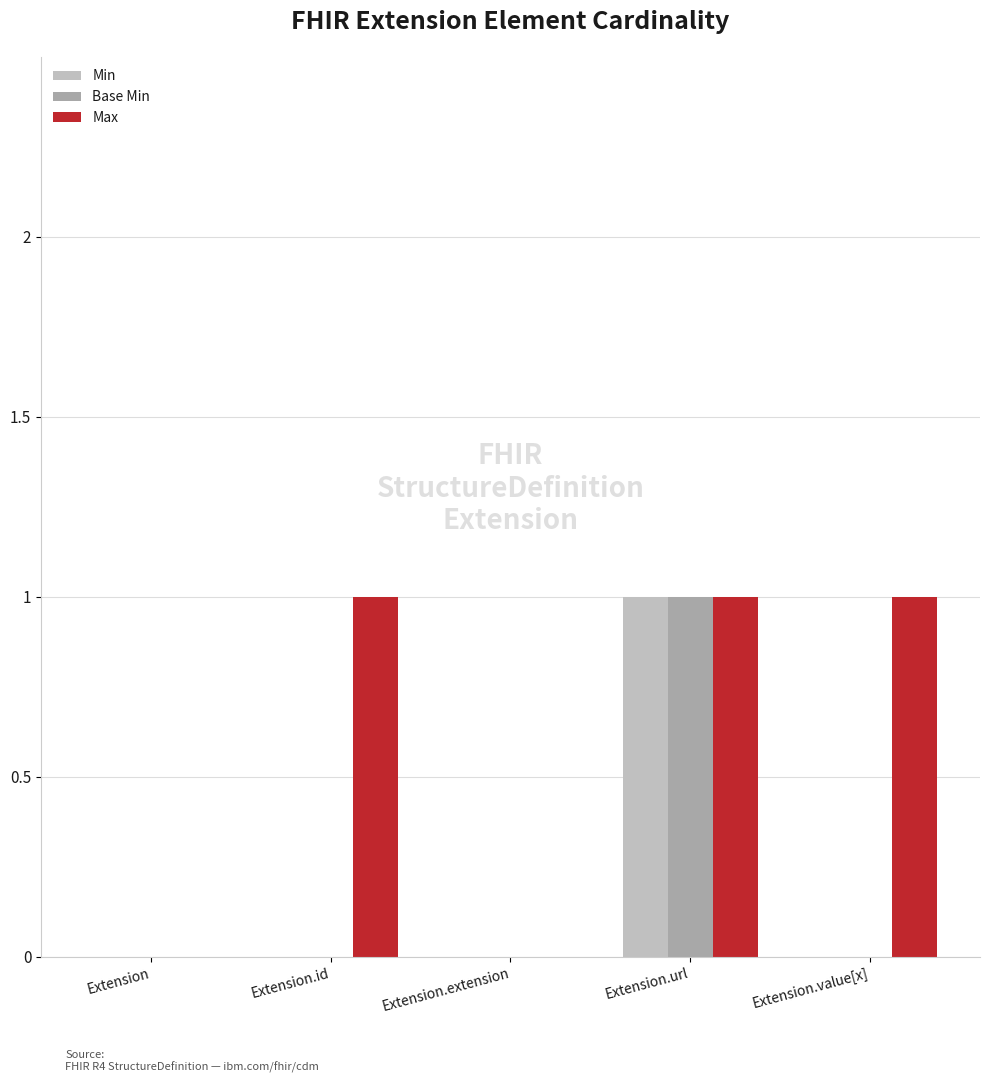

Are the bars grouped side by side (vs. stacked)?

Yes